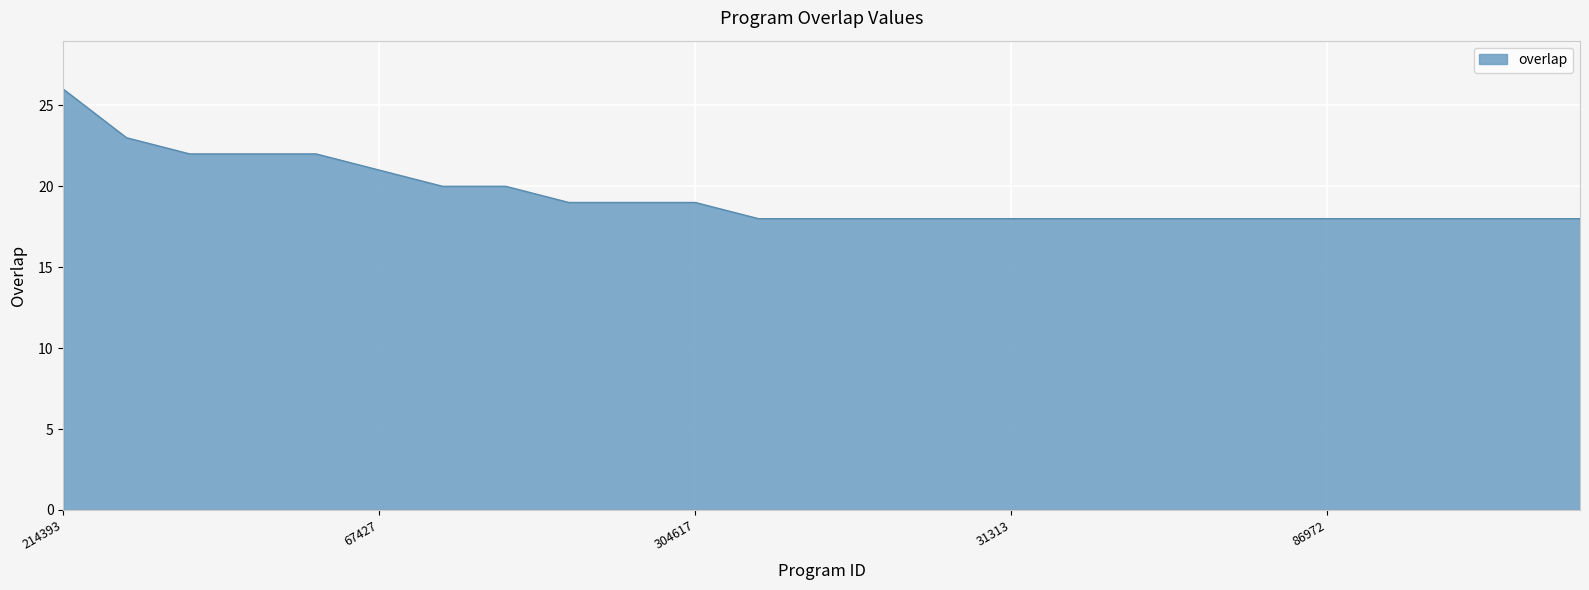

What is the greatest value displayed?

26